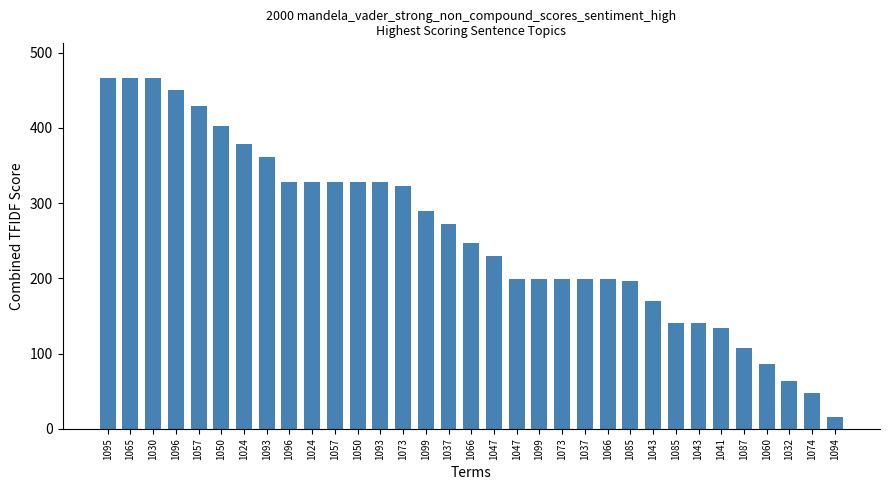

Does the chart contain any negative values?

No